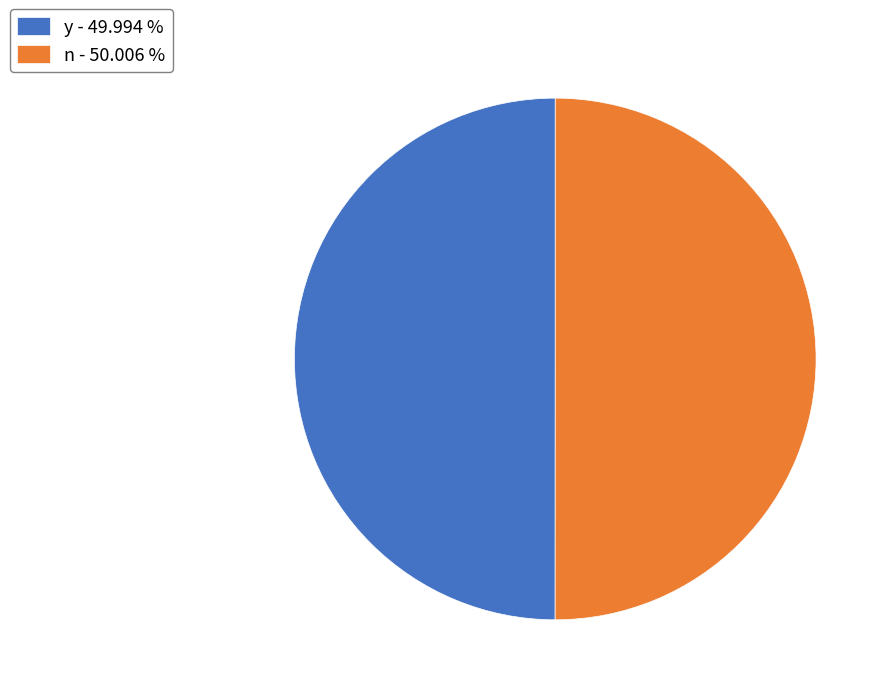

The n slice represents 50% of the pie. True or false?

True